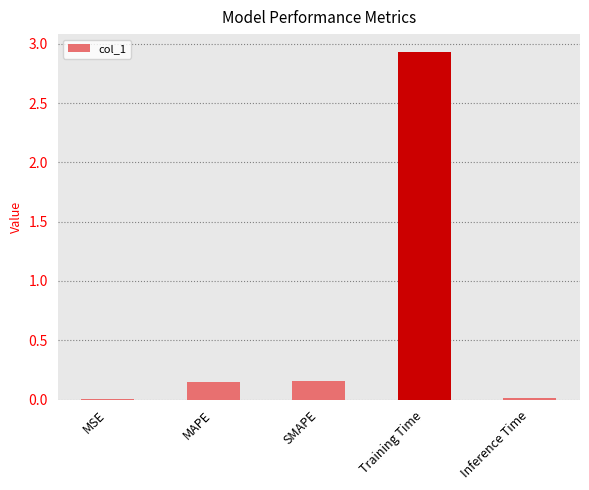

At which category does the chart reach its peak across all series?

Training Time